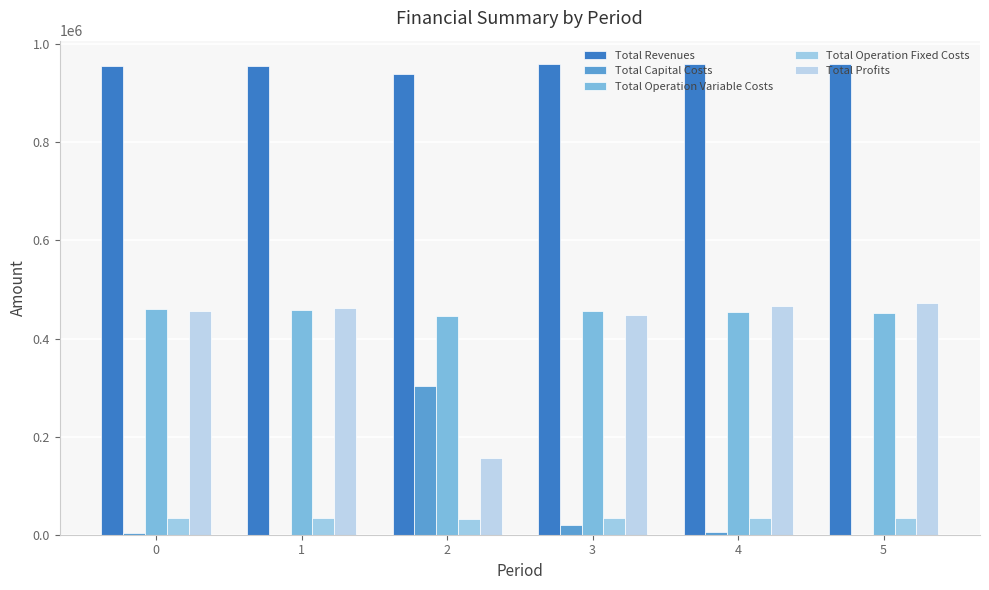

What are all the series names shown in the legend?

Total Revenues, Total Capital Costs, Total Operation Variable Costs, Total Operation Fixed Costs, Total Profits